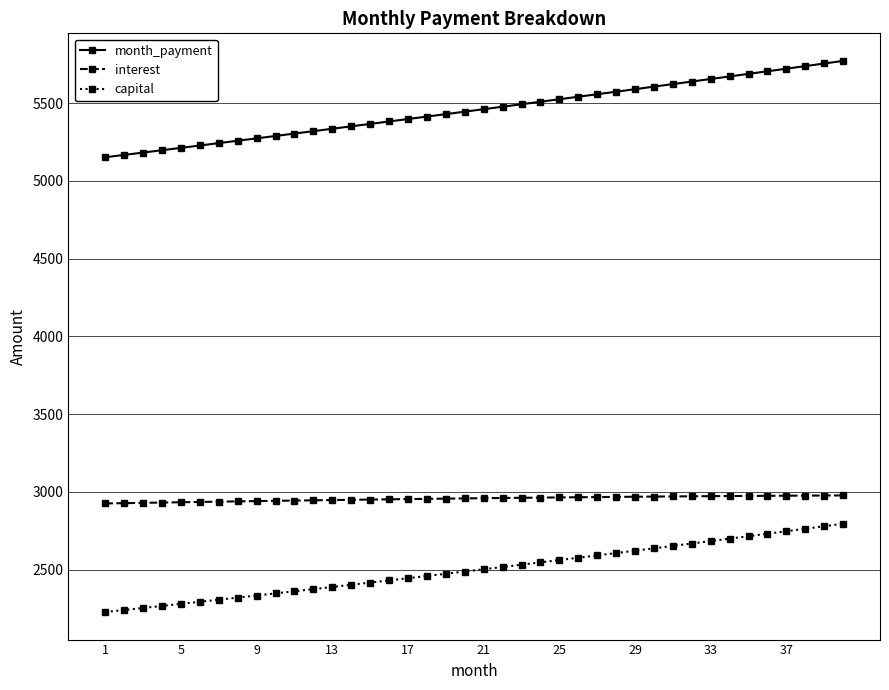

What is the minimum value shown in the chart?

2226.9